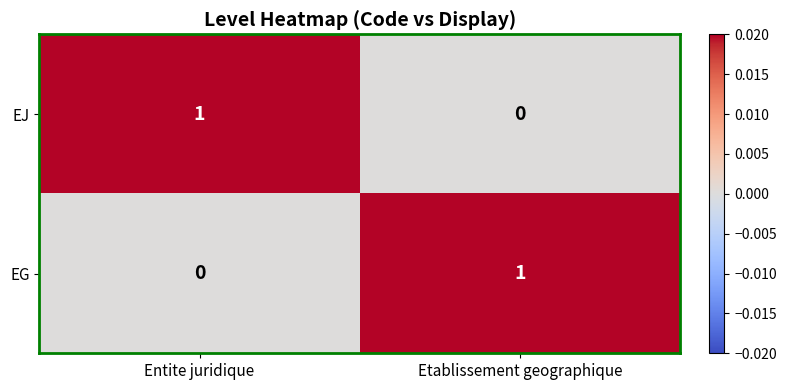

Where is EG nearest to the value 0?

Entite juridique